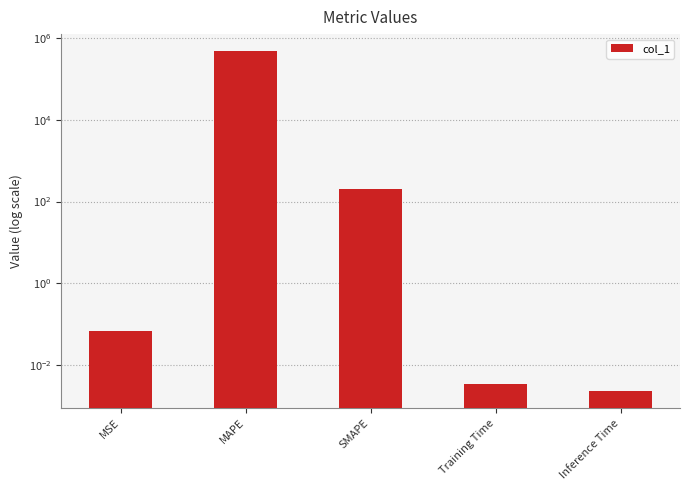

List the labels in order of value, smallest first.

Inference Time, Training Time, MSE, SMAPE, MAPE